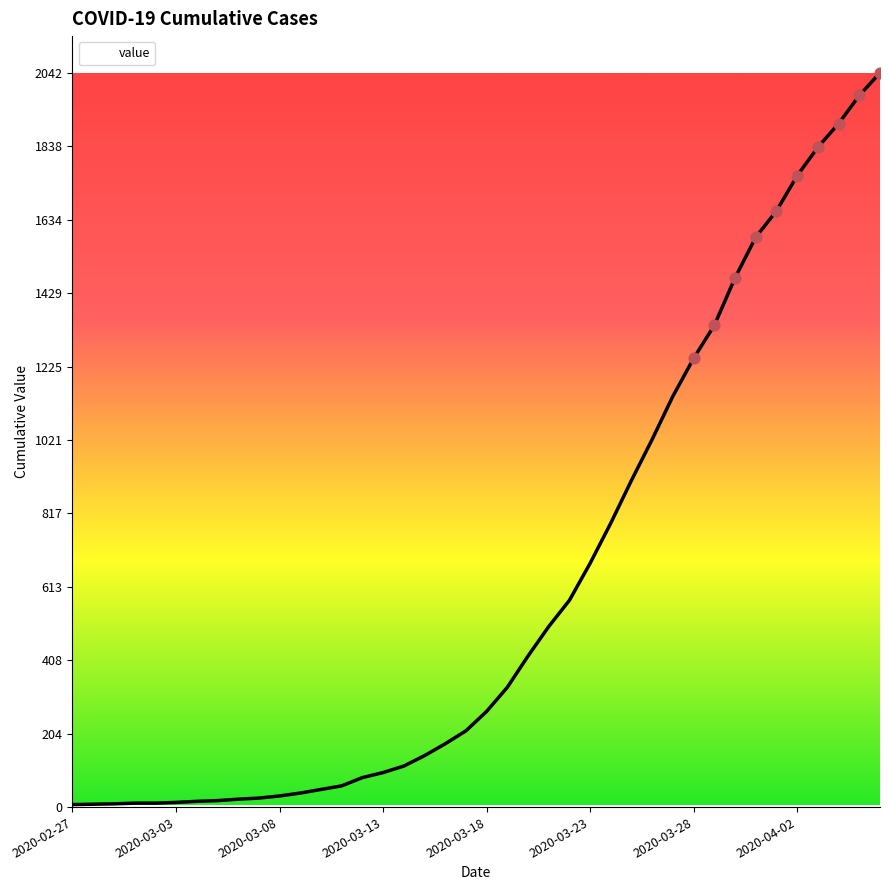

What is the greatest value displayed?

2042